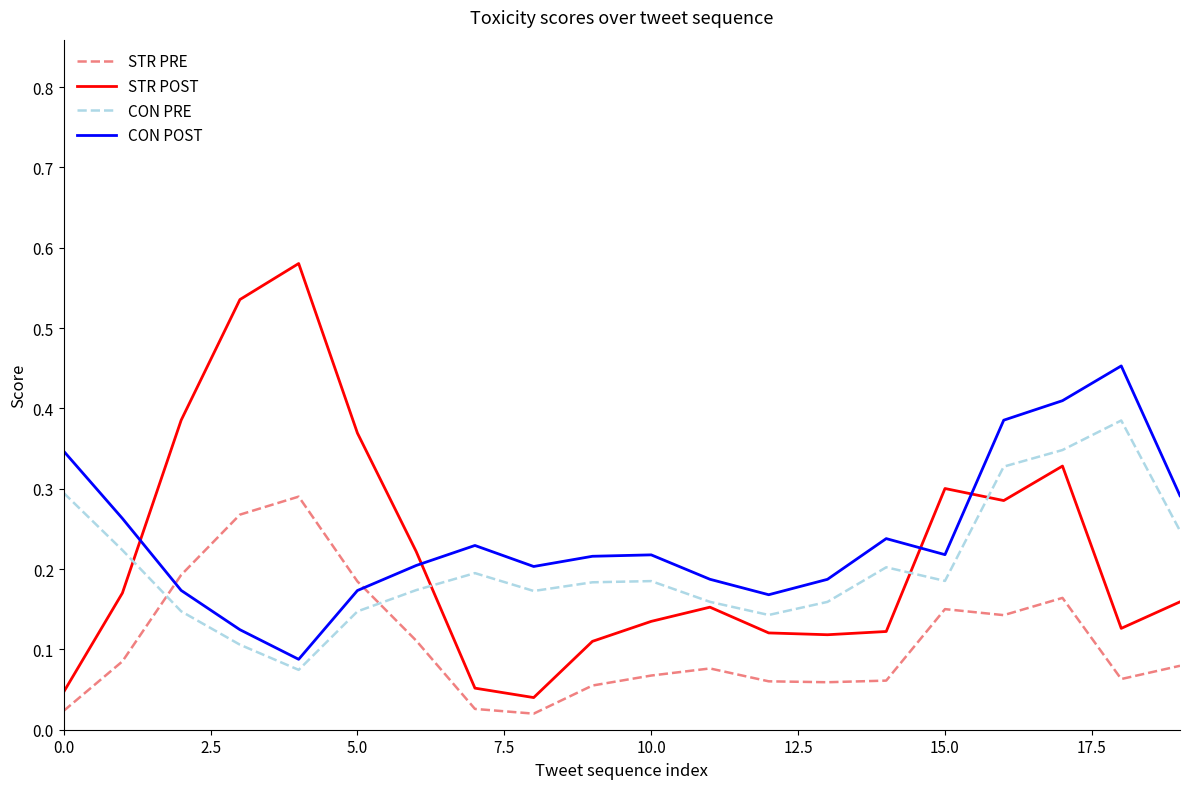

What are all the series names shown in the legend?

STR PRE, STR POST, CON PRE, CON POST